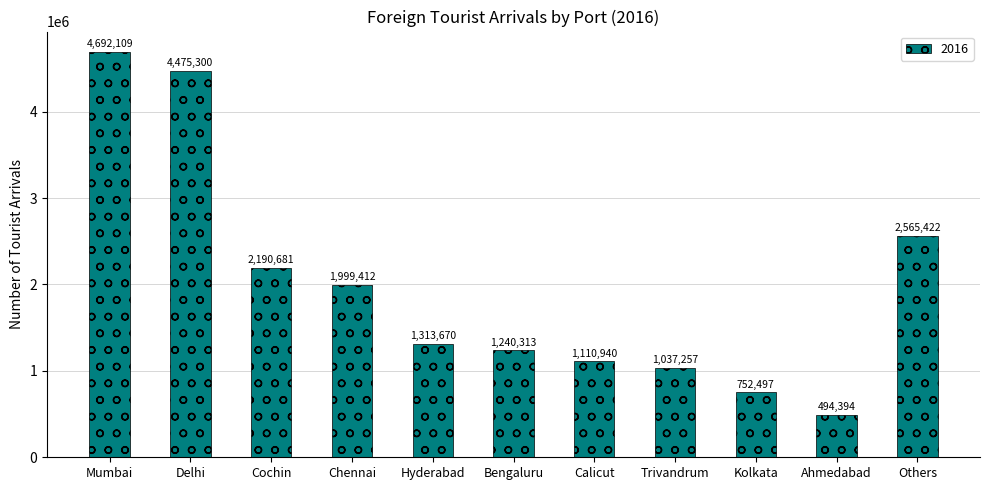

What is the difference between the maximum and second lowest values?

3939612